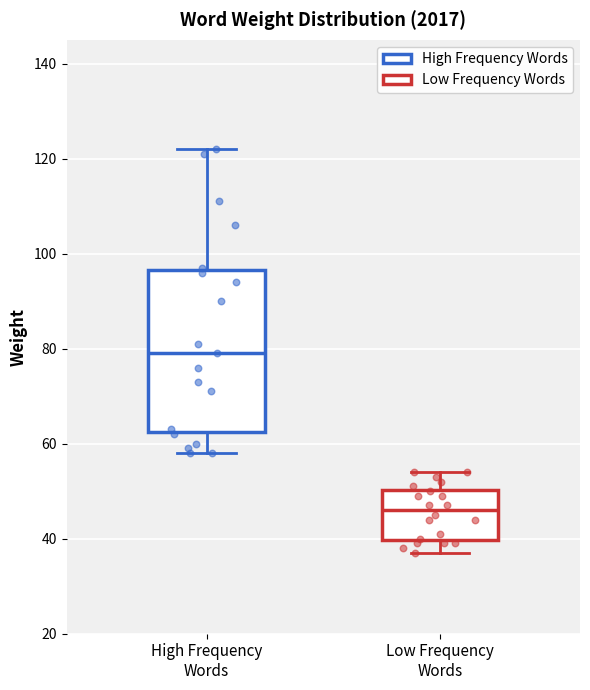

Reading left to right, read every box against the y-axis: the position of its median line, the range the box covers, and the ends of its whiskers. The values are not printed on the chart, so give them approximately, as read against the axis.

High Frequency Words: median 80, box 62 to 96, whiskers 58 to 122
Low Frequency Words: median 46, box 40 to 50, whiskers 38 to 54